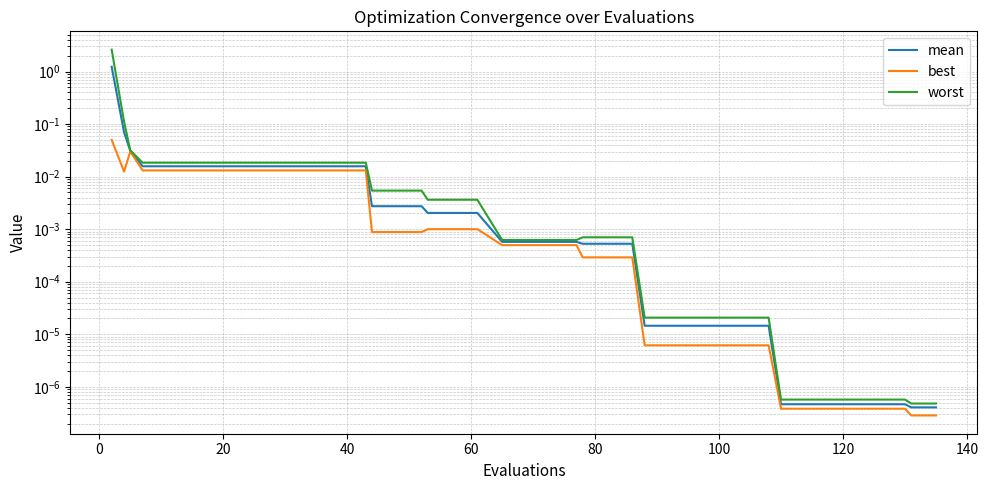

True or false: worst has more than 0 points higher than both neighbors.

False